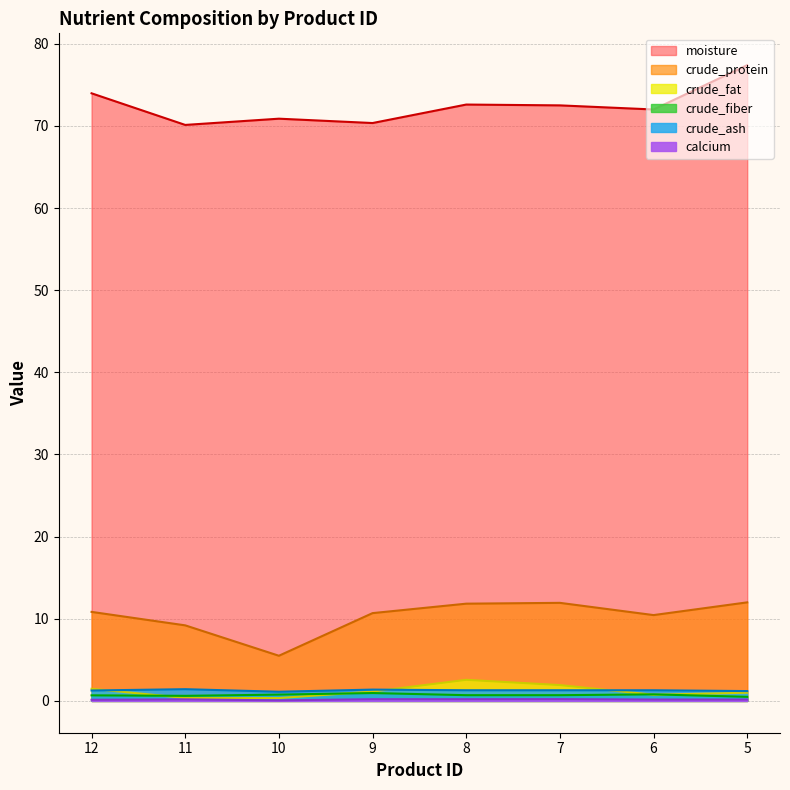

What is the lowest value of the calcium series?

0.1